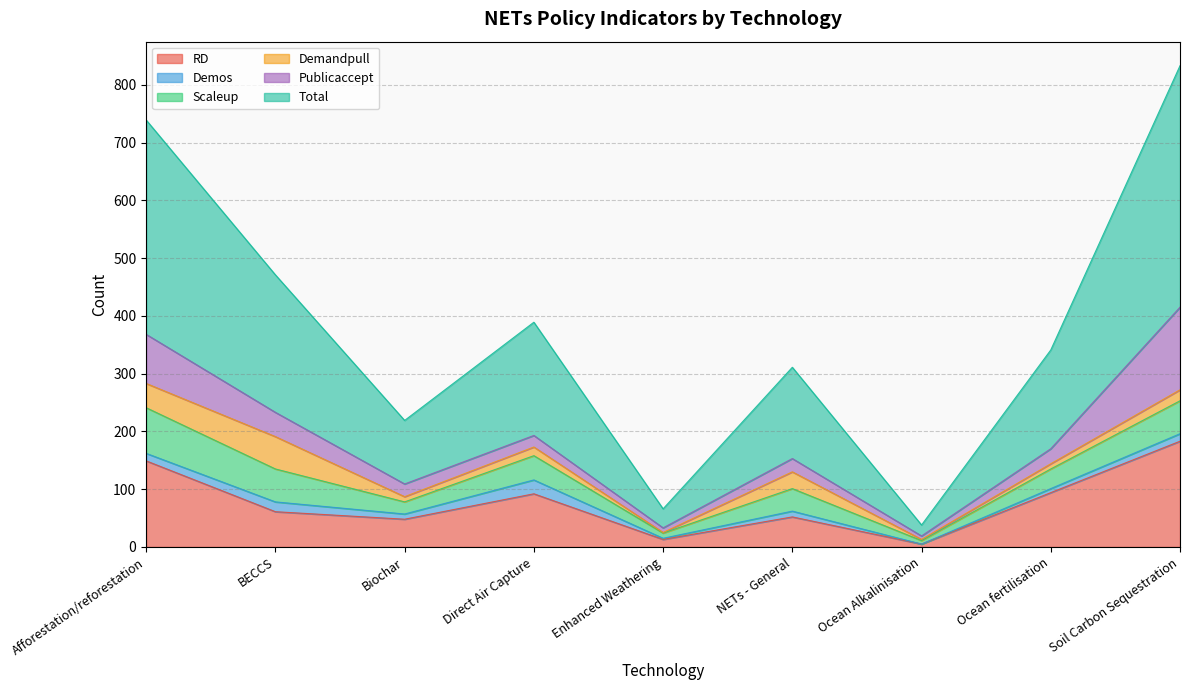

What is the maximum value for RD?

183